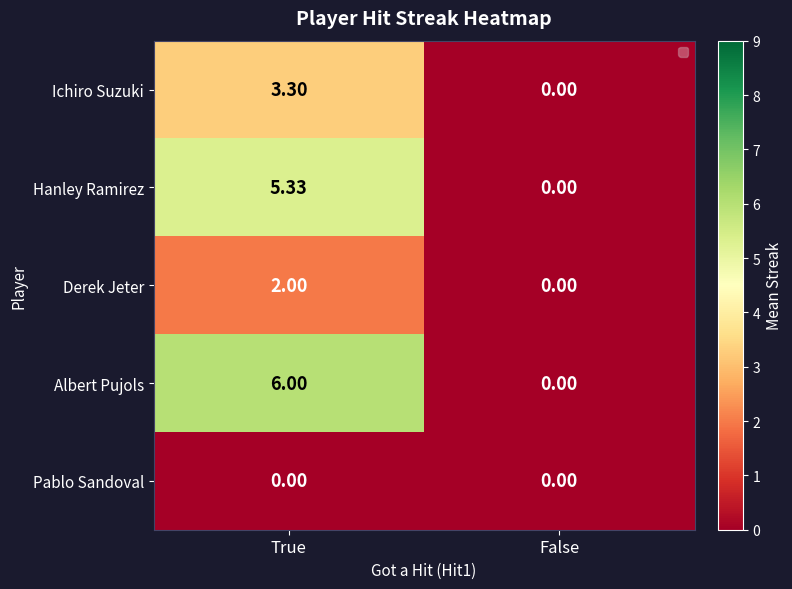

Rank the series by their maximum value, from lowest to highest.

Pablo Sandoval, Derek Jeter, Ichiro Suzuki, Hanley Ramirez, Albert Pujols